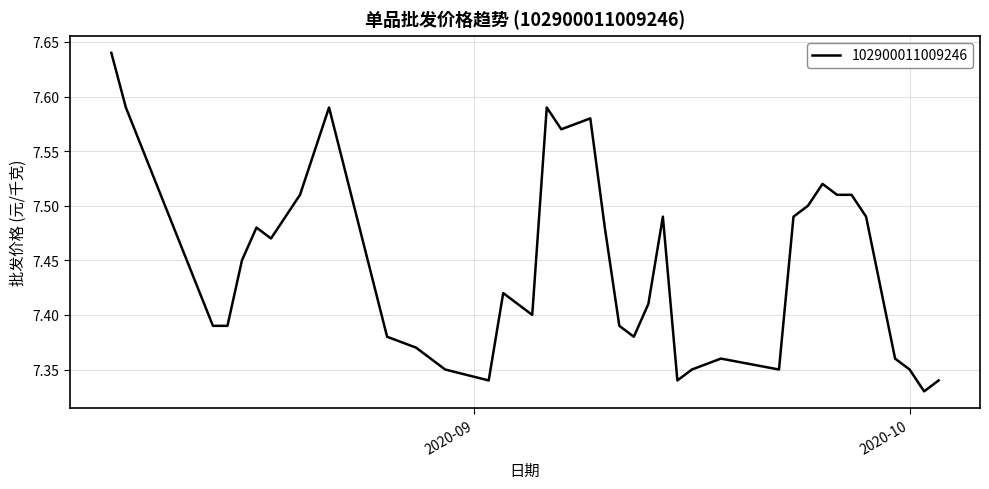

What is the difference between the maximum and minimum values?

0.3